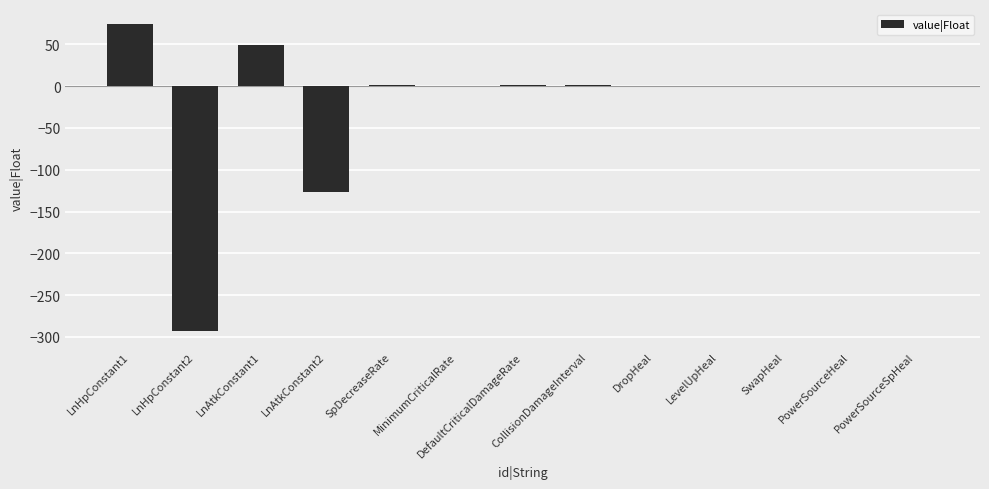

What is the difference between the values at PowerSourceSpHeal and LnHpConstant2?

293.8